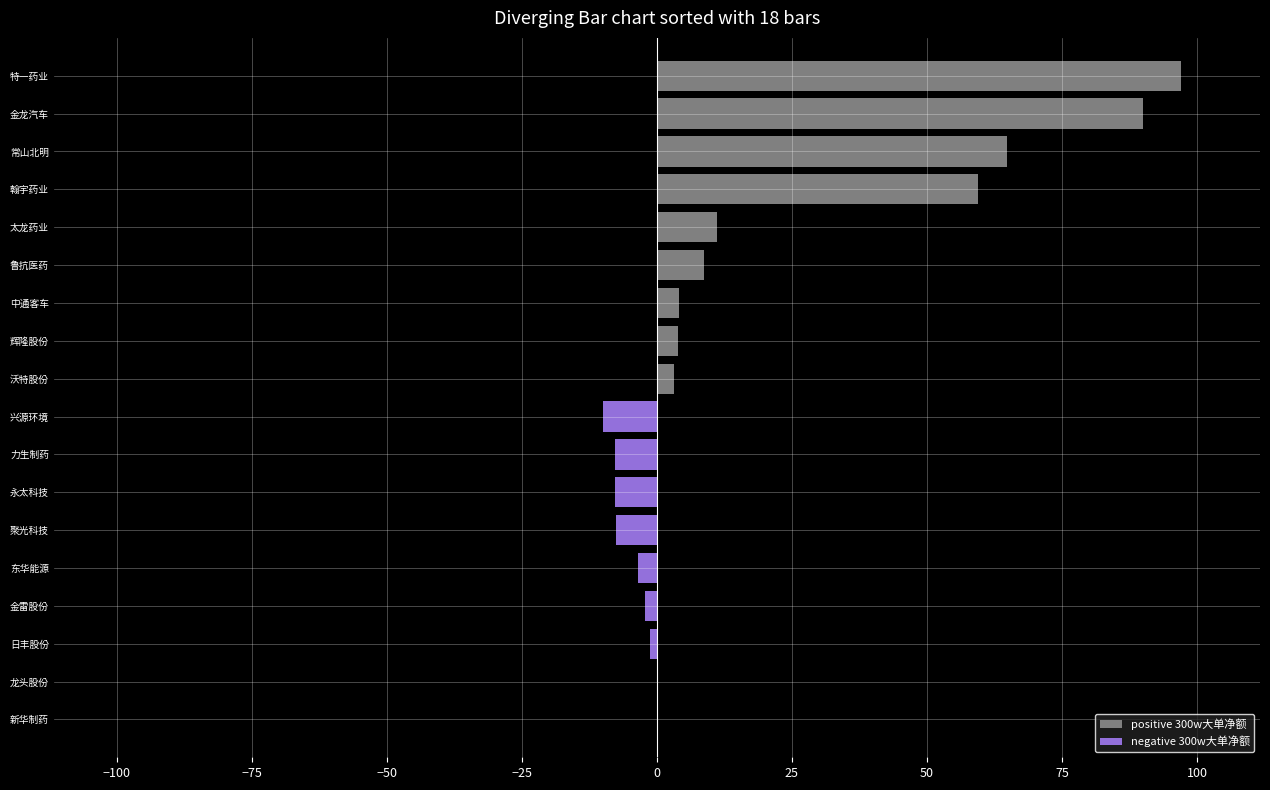

What is the minimum value shown in the chart?

-10.1